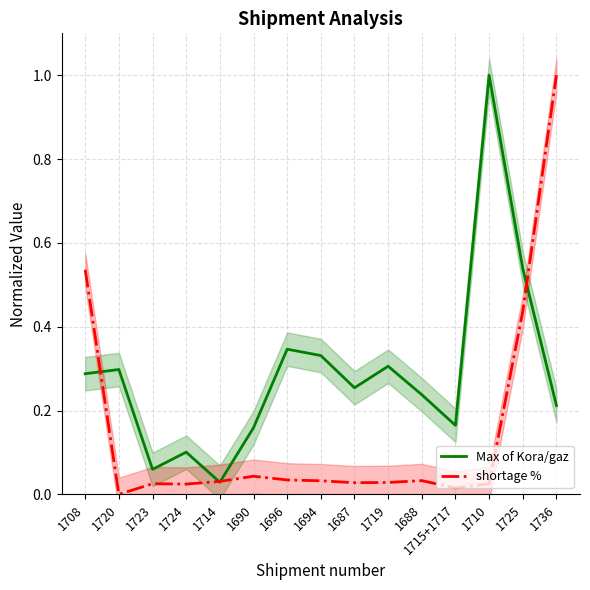

How many values in the shortage % series exceed 0?

14